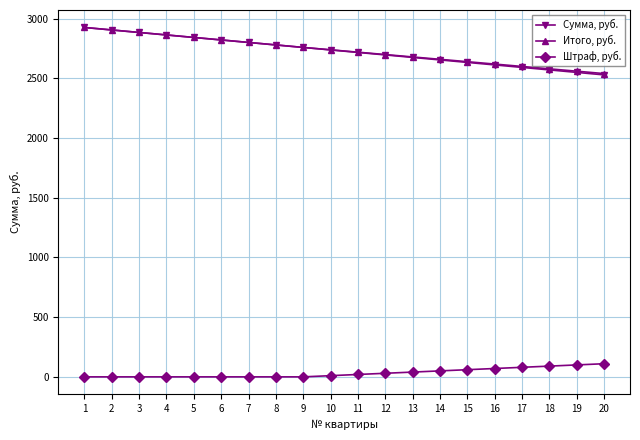

Which series has the widest spread of values?

Сумма, руб.